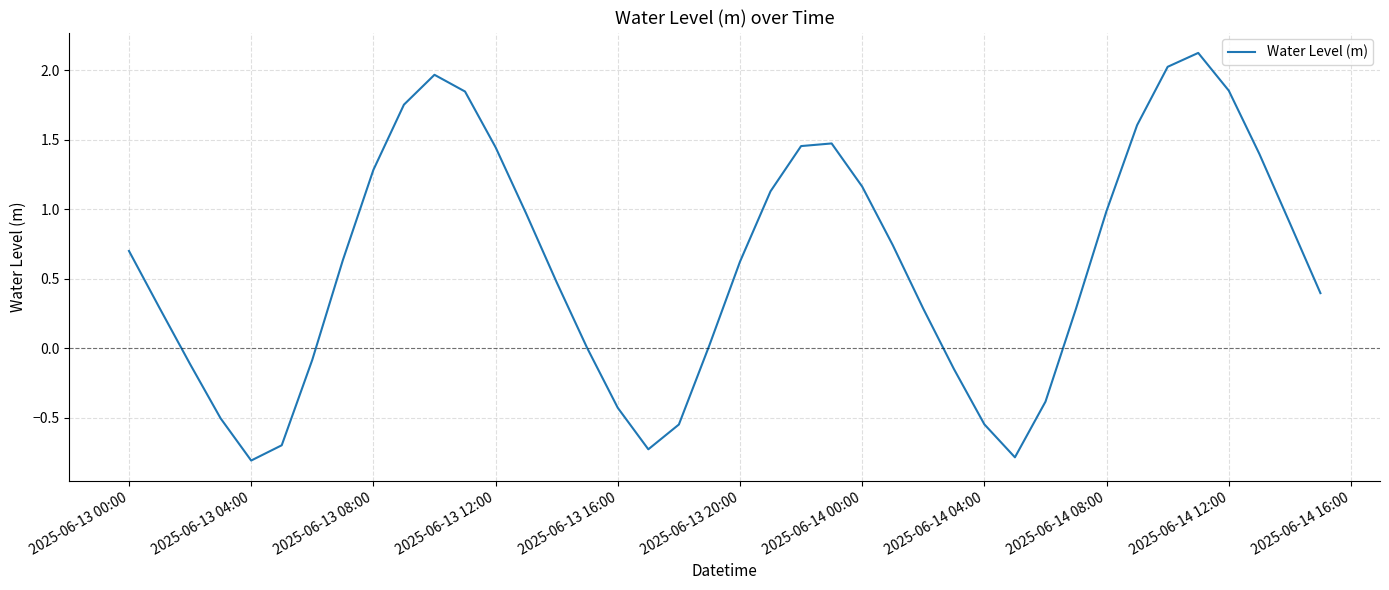

What is the maximum value shown in the chart?

2.1